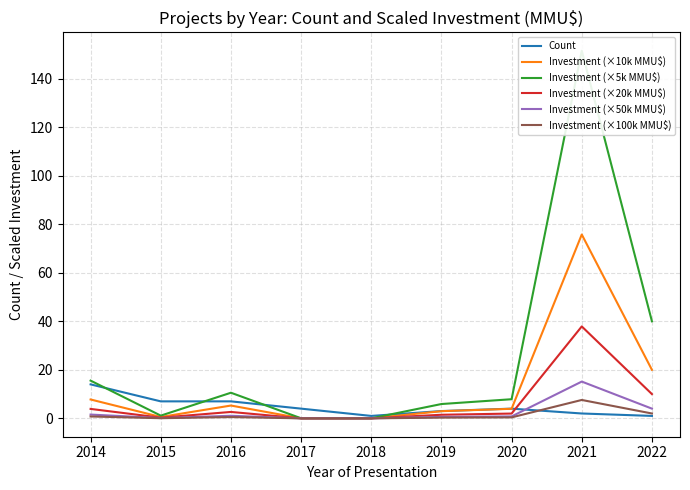

Which has a higher value, 2015 or 2016?

2015